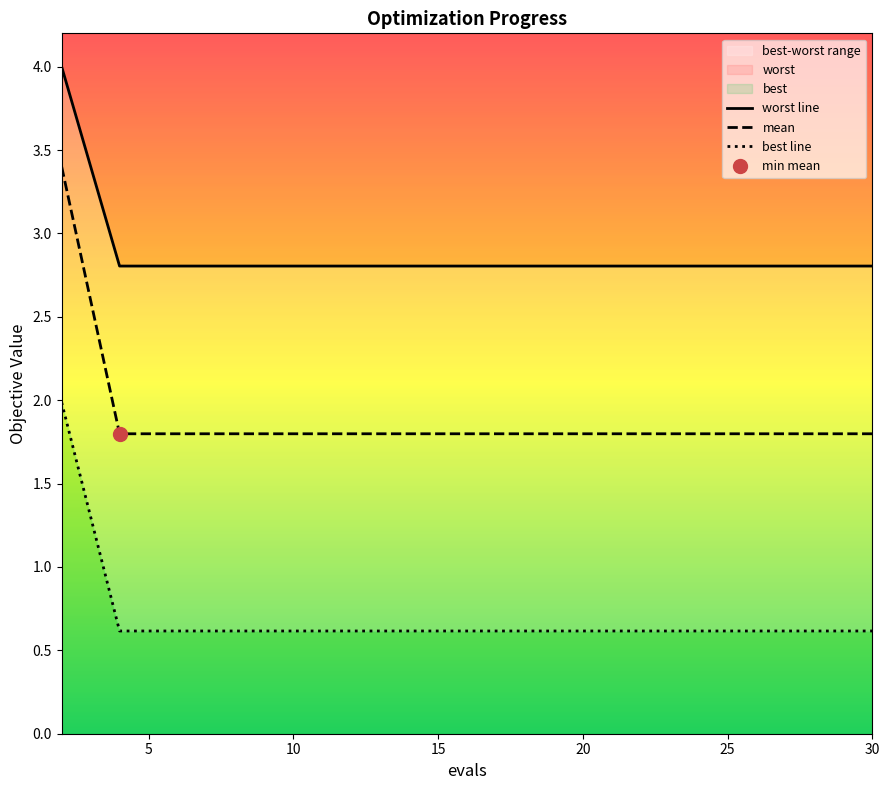

What is the lowest value of the mean series?

1.8